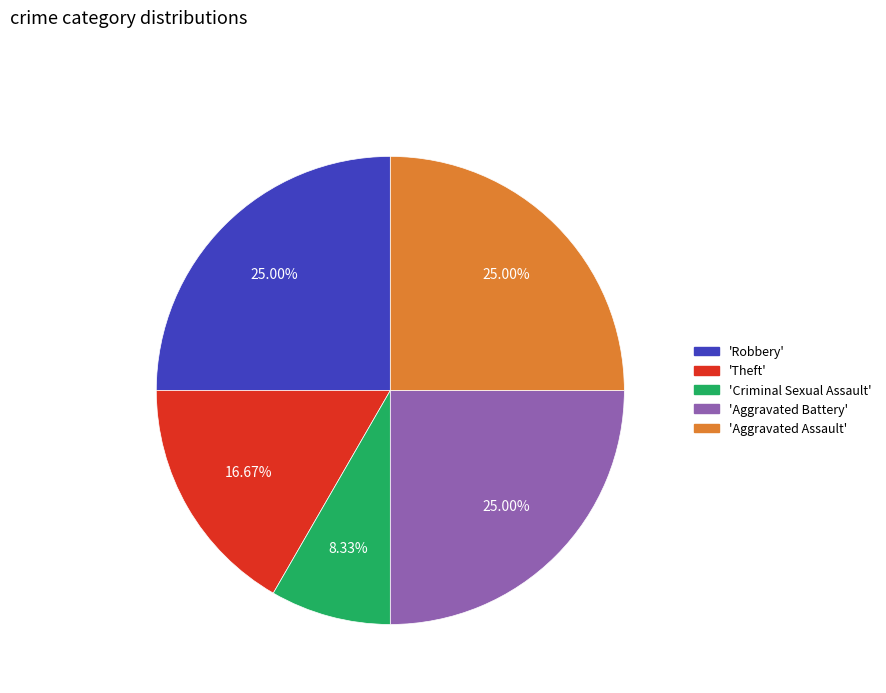

Is there a majority slice in this chart?

No